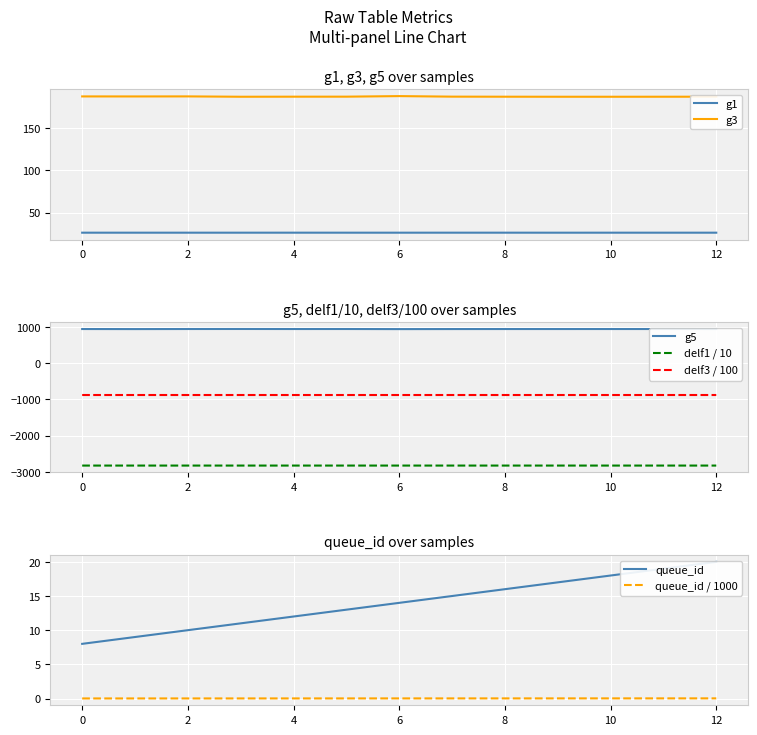

List the labels in order of g3 value, largest first.

6, 2, 0, 1, 7, 5, 4, 8, 12, 11, 3, 9, 10